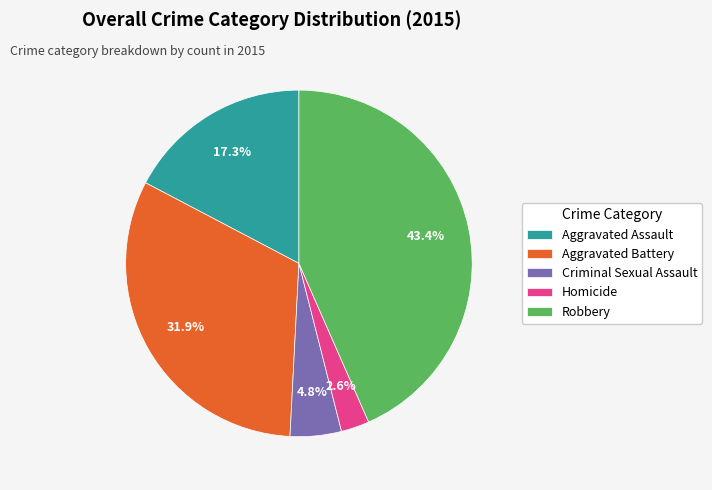

Between Robbery and Homicide, which is larger?

Robbery